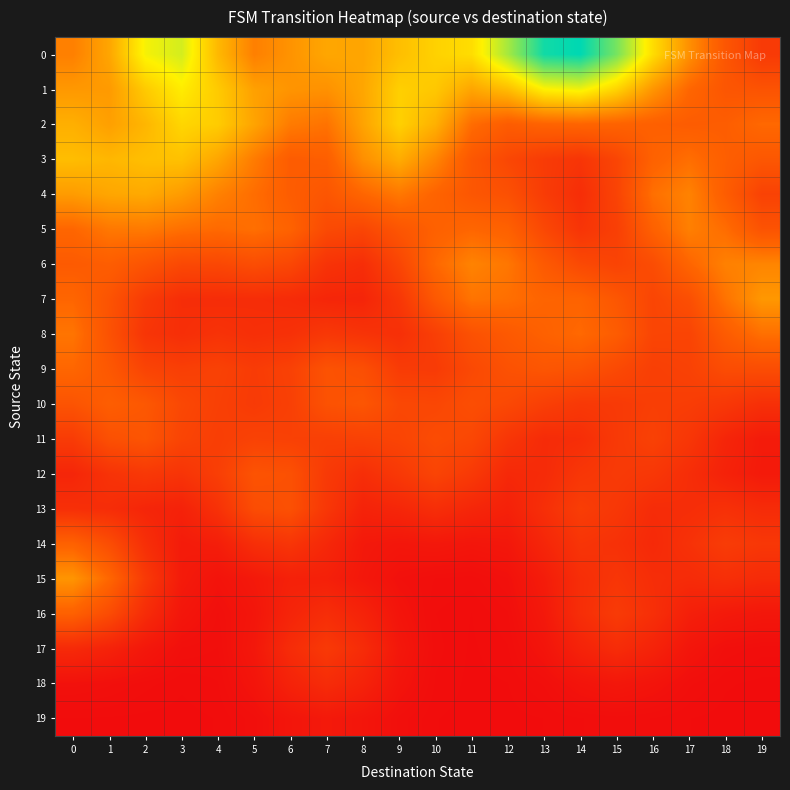

What is the greatest value displayed?

0.7